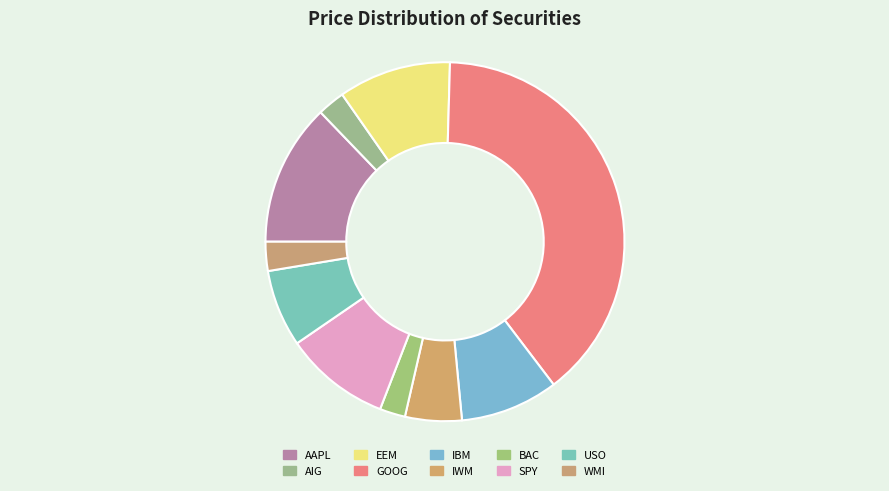

How many slices are in this pie chart?

10